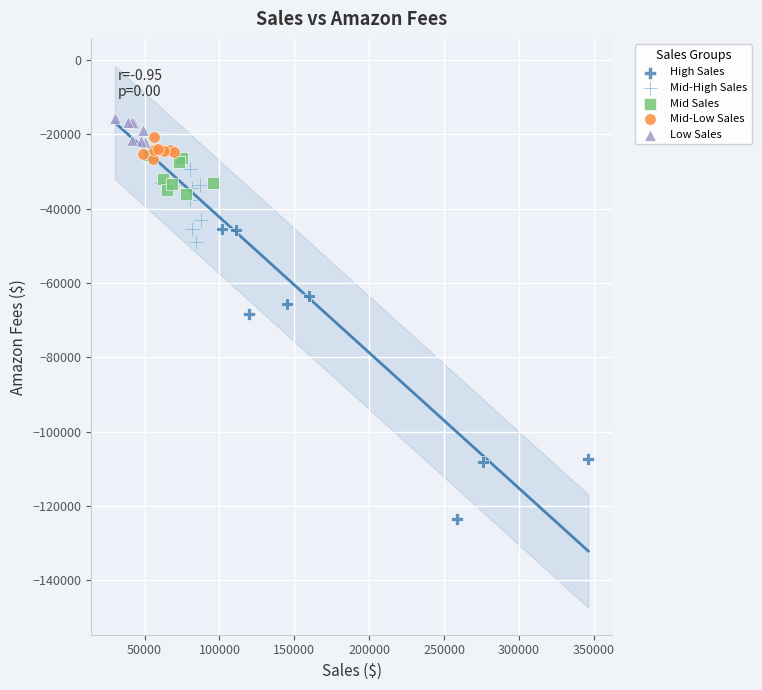

Which series reaches the minimum Y coordinate?

High Sales